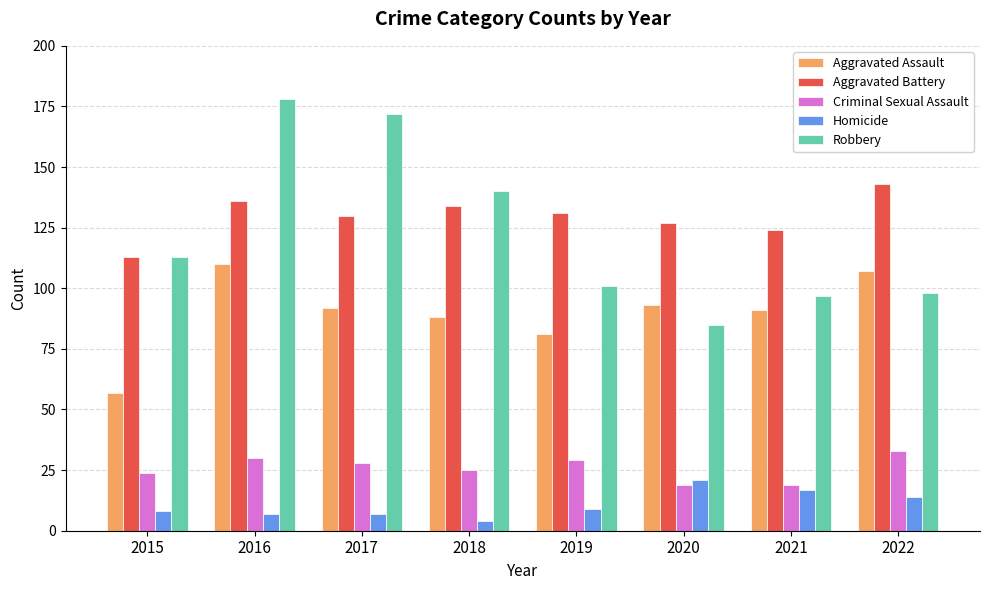

Reading right to left, what are all the values shown in this chart?

Aggravated Assault: 2022=107	2021=91	2020=93	2019=81	2018=88	2017=92	2016=110	2015=57
Aggravated Battery: 2022=143	2021=124	2020=127	2019=131	2018=134	2017=130	2016=136	2015=113
Criminal Sexual Assault: 2022=33	2021=19	2020=19	2019=29	2018=25	2017=28	2016=30	2015=24
Homicide: 2022=14	2021=17	2020=21	2019=9	2018=4	2017=7	2016=7	2015=8
Robbery: 2022=98	2021=97	2020=85	2019=101	2018=140	2017=172	2016=178	2015=113